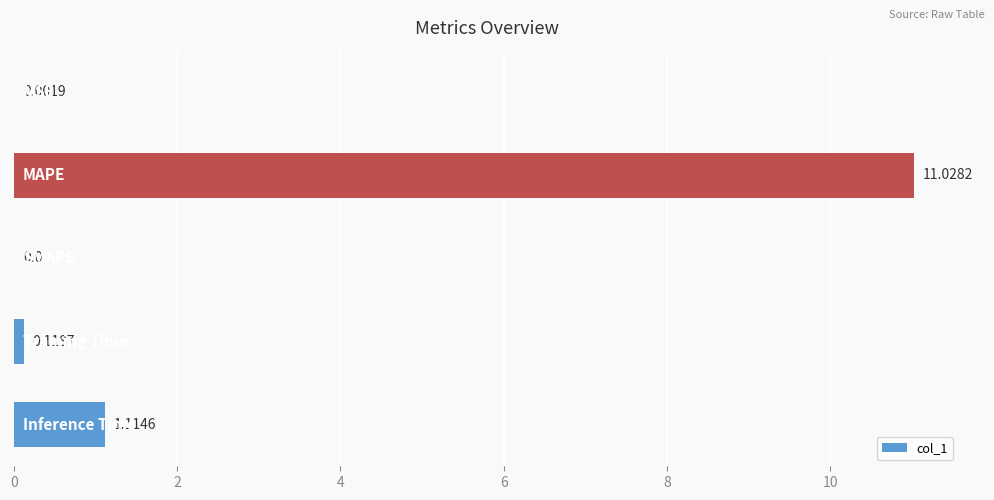

How many values exceed 0?

4